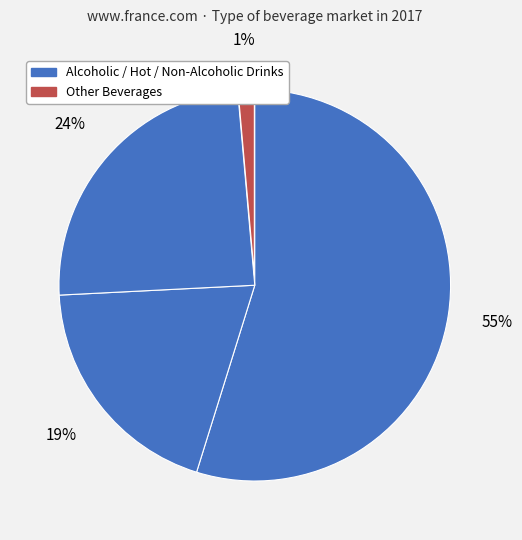

Does any single category account for the majority?

Yes